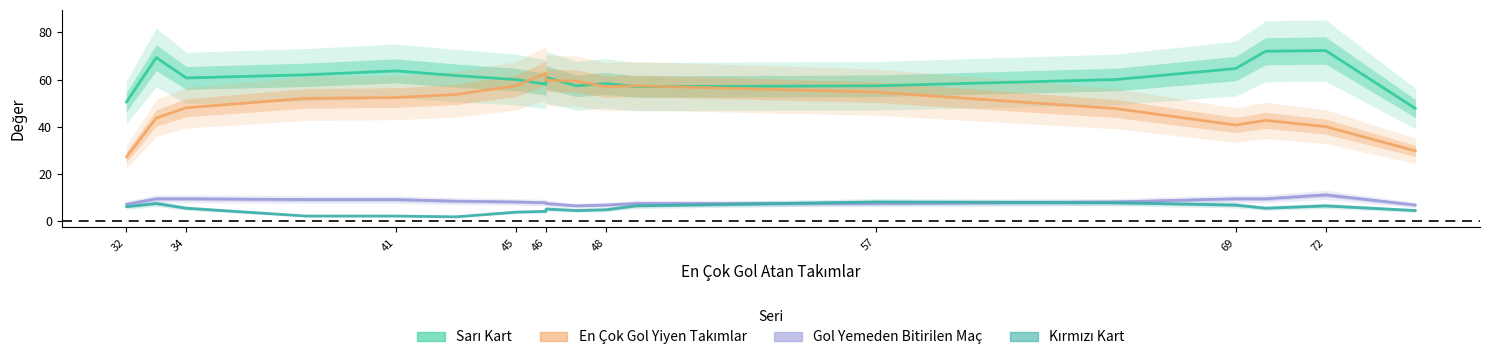

What is the label of the 1st point from the left?

32